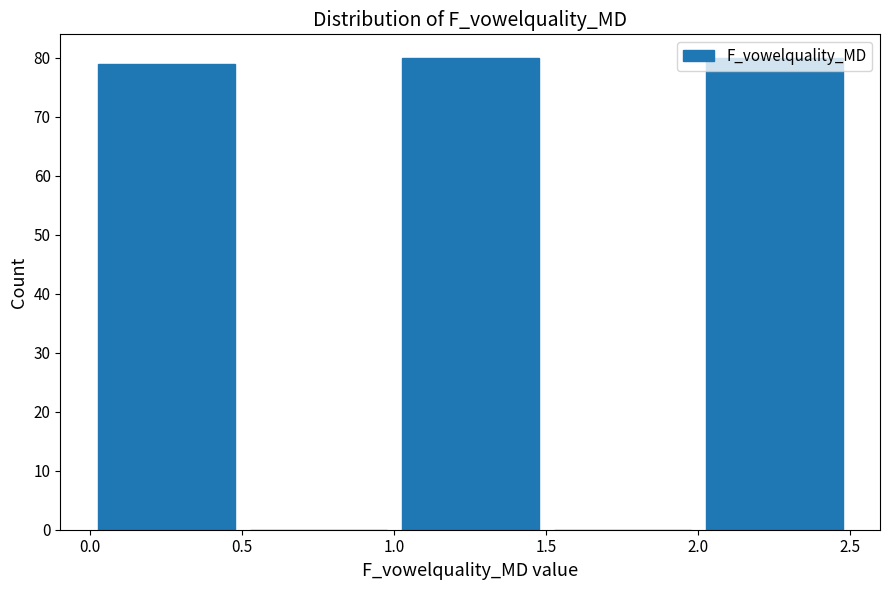

Reading left to right, transcribe this chart: for each bar, give the range it covers on the x-axis and its height. The values are not printed on the chart, so give them approximately, as read against the axis.

0.0 to 0.5: 79
0.5 to 1.0: 0
1.0 to 1.5: 80
1.5 to 2.0: 0
2.0 to 2.5: 80